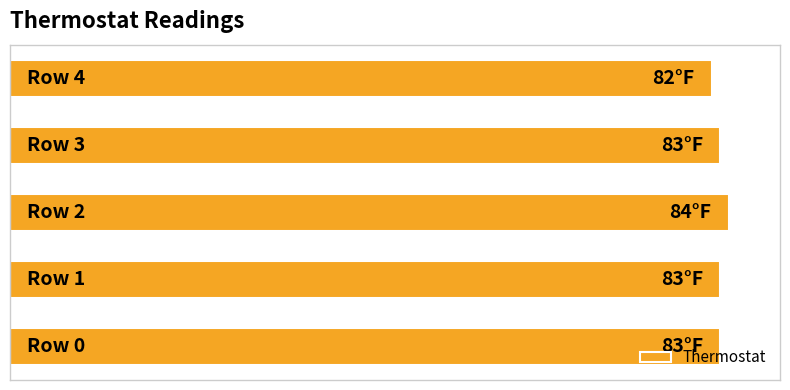

At which category does the chart reach its minimum across all series?

4